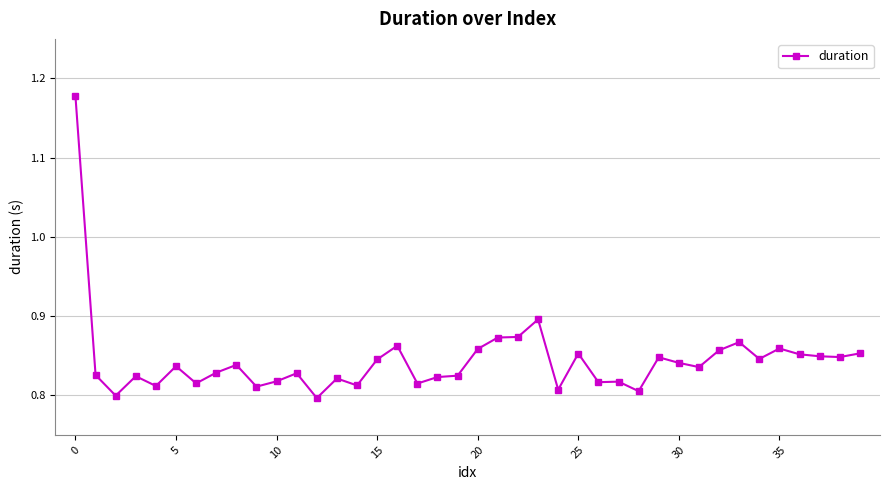

Count the values in the range 0 to 1.

39